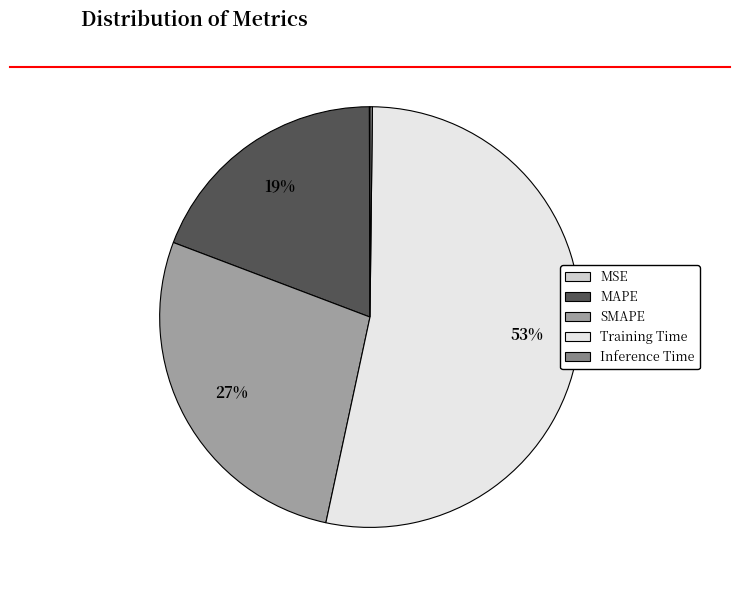

To the nearest percent, what is the average slice percentage?

20%